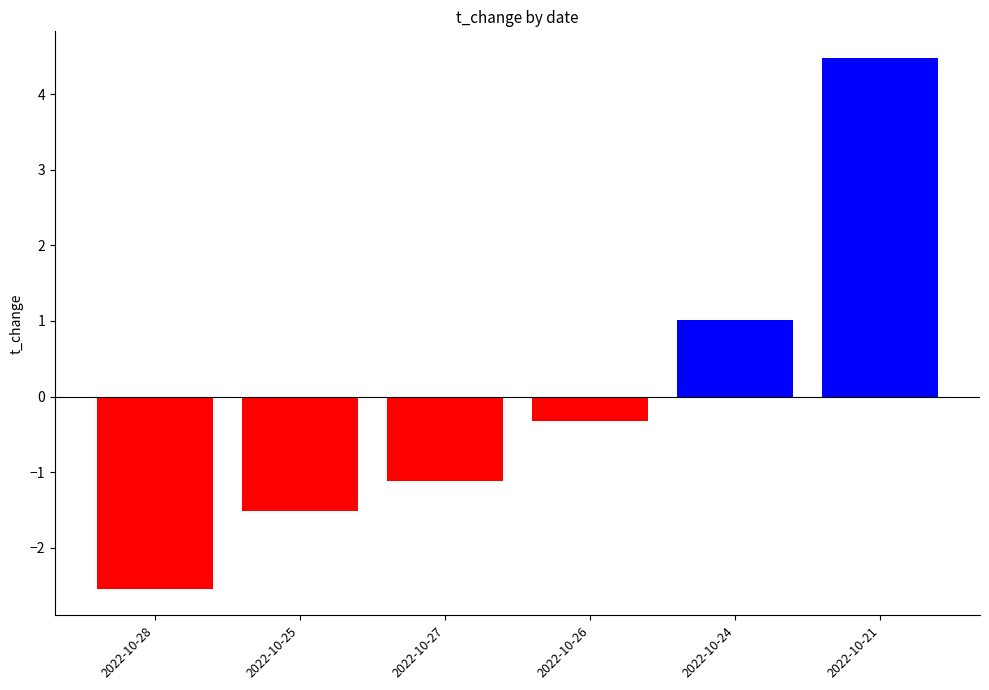

Is it true that the value at 2022-10-21 is 4.5?

True